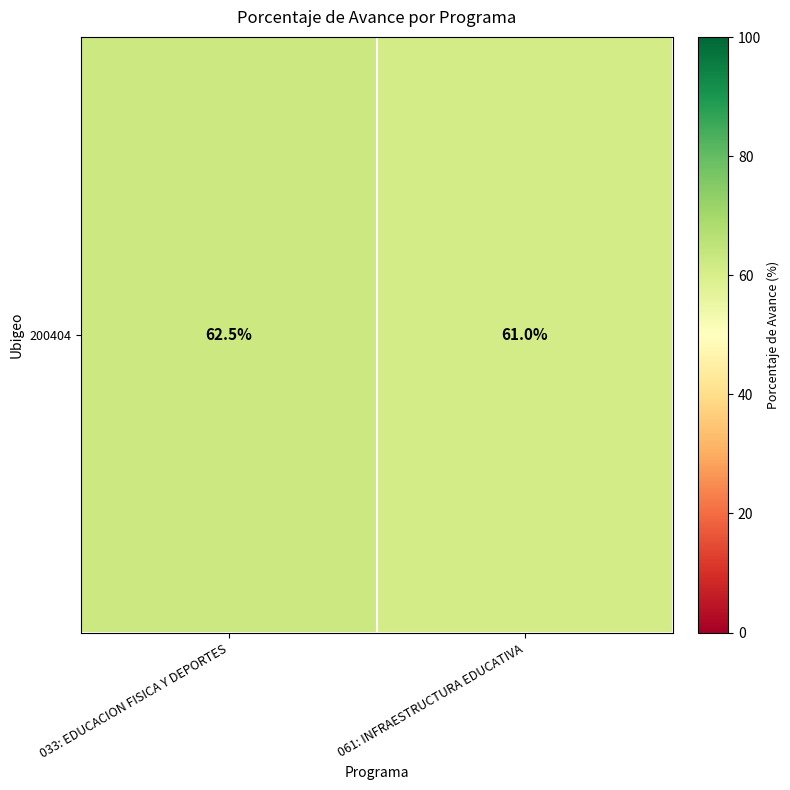

What is the change in value from 033: EDUCACION FISICA Y DEPORTES to 061: INFRAESTRUCTURA EDUCATIVA?

-1.5